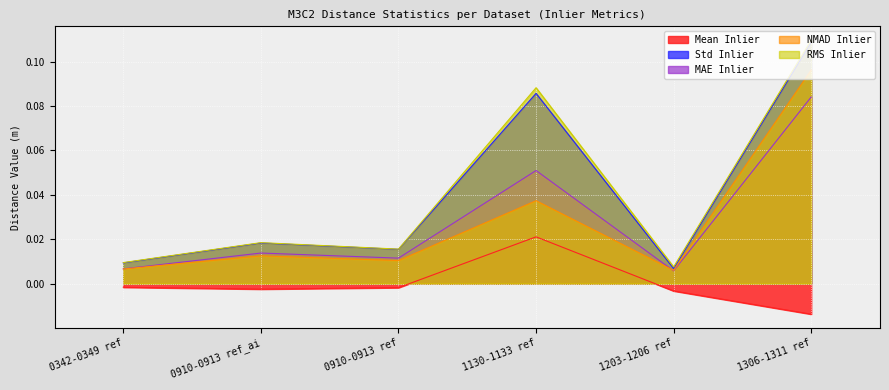

What position from the right is 1306-1311 ref?

1